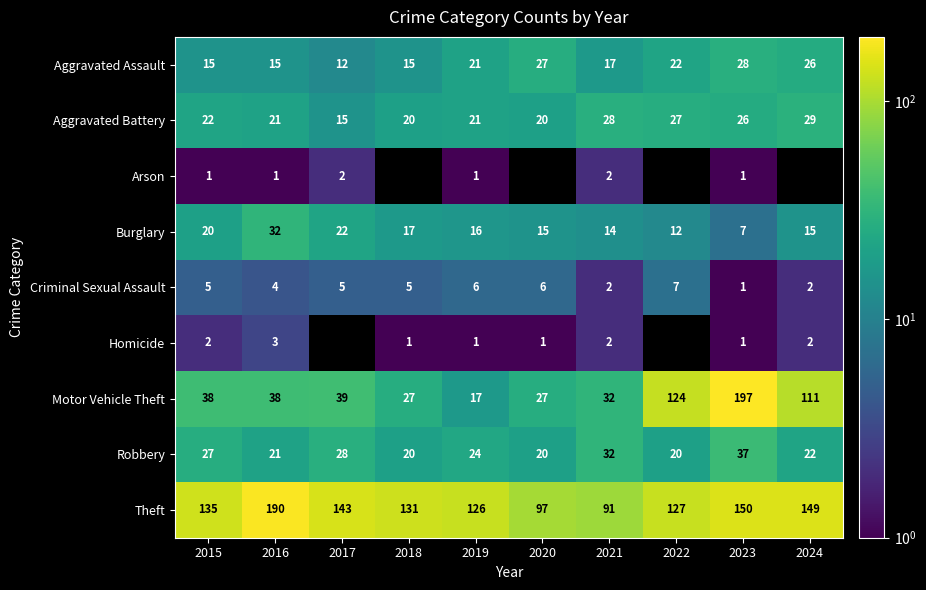

What is the difference between the Burglary values at 2019 and 2023?

9